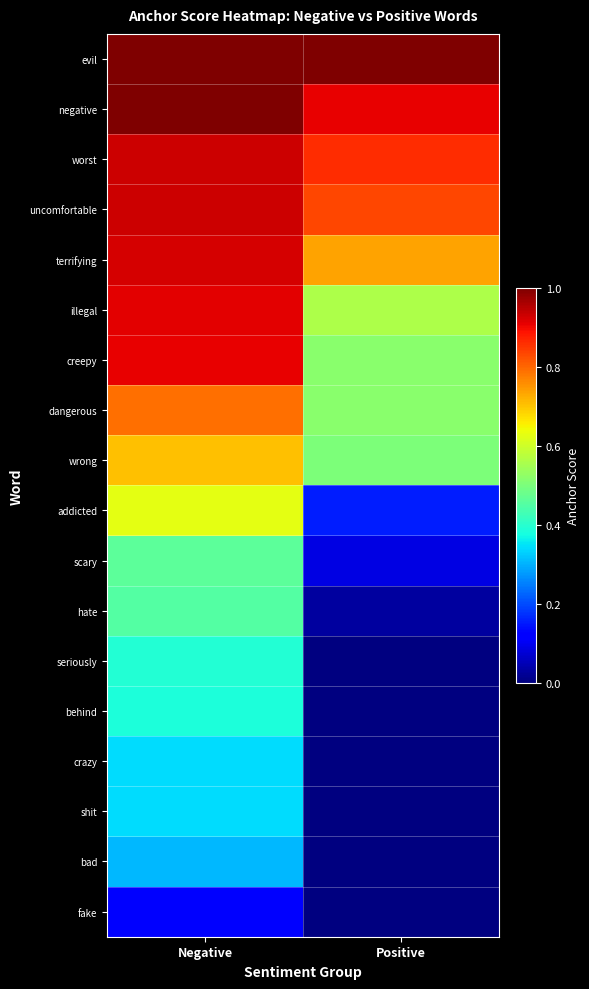

At which category is the sum across all series the highest?

Negative